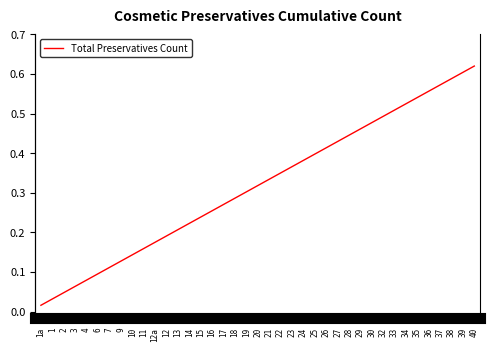

True or false: the data shows 0.1 at 16.

False